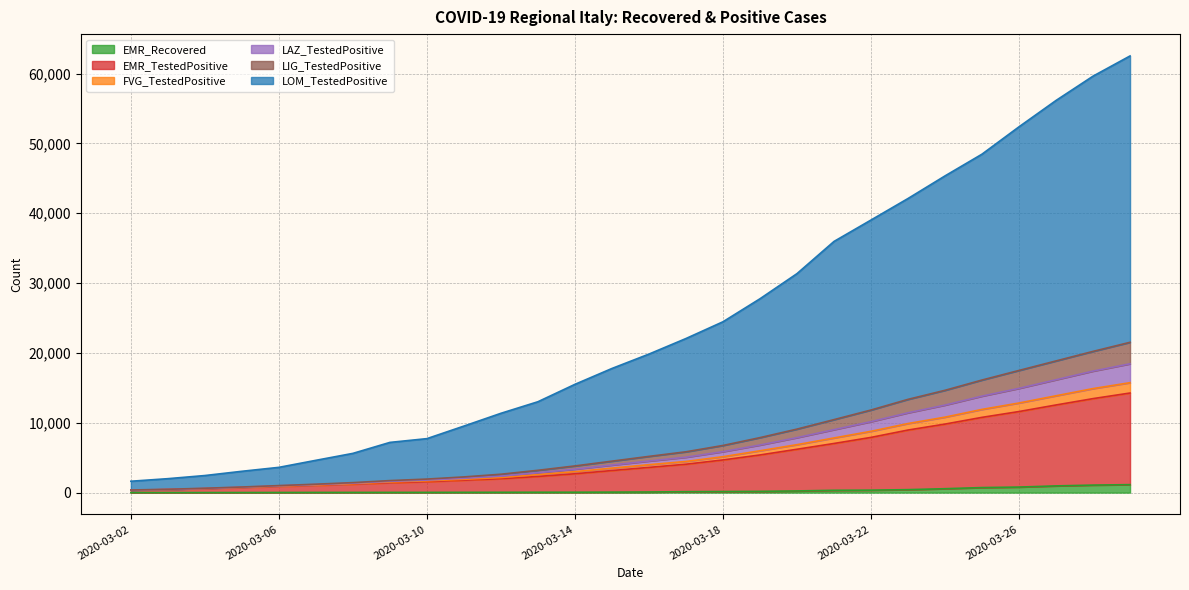

What are all the series names shown in the legend?

EMR_Recovered, EMR_TestedPositive, FVG_TestedPositive, LAZ_TestedPositive, LIG_TestedPositive, LOM_TestedPositive